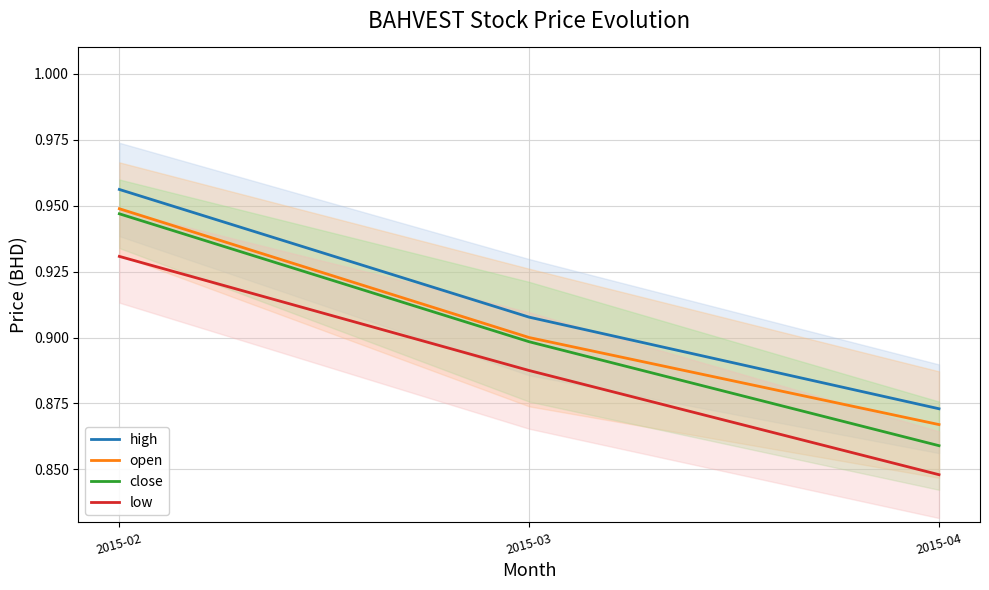

What is the sum of the low values at 2015-04 and 2015-03?

1.7